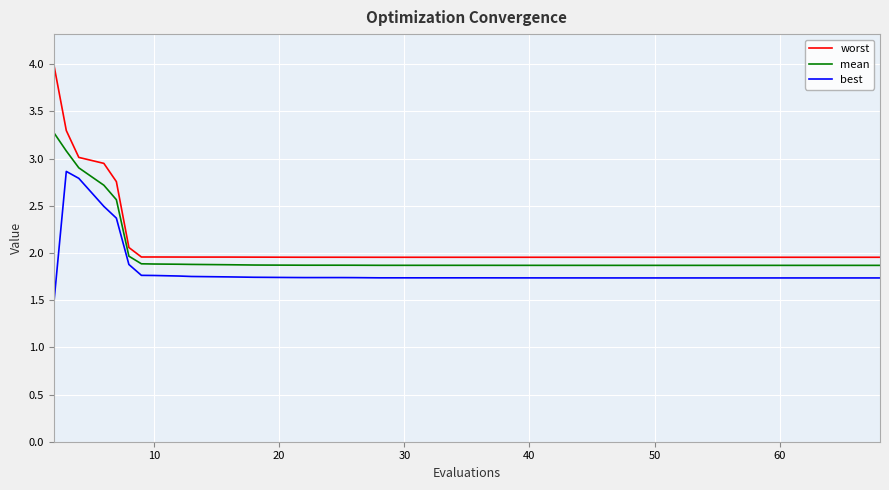

True or false: mean and best intersect in this chart.

False